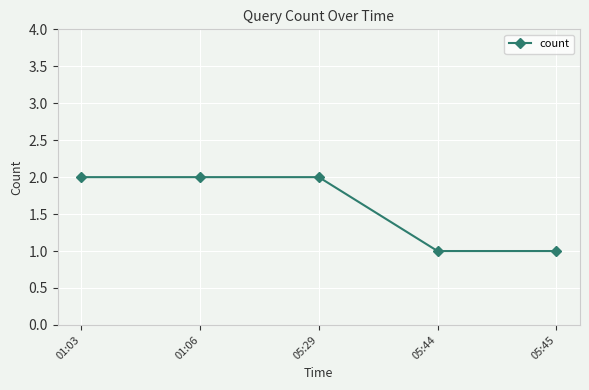

What is the ratio of the value at 01:03 to the value at 05:44?

2.0